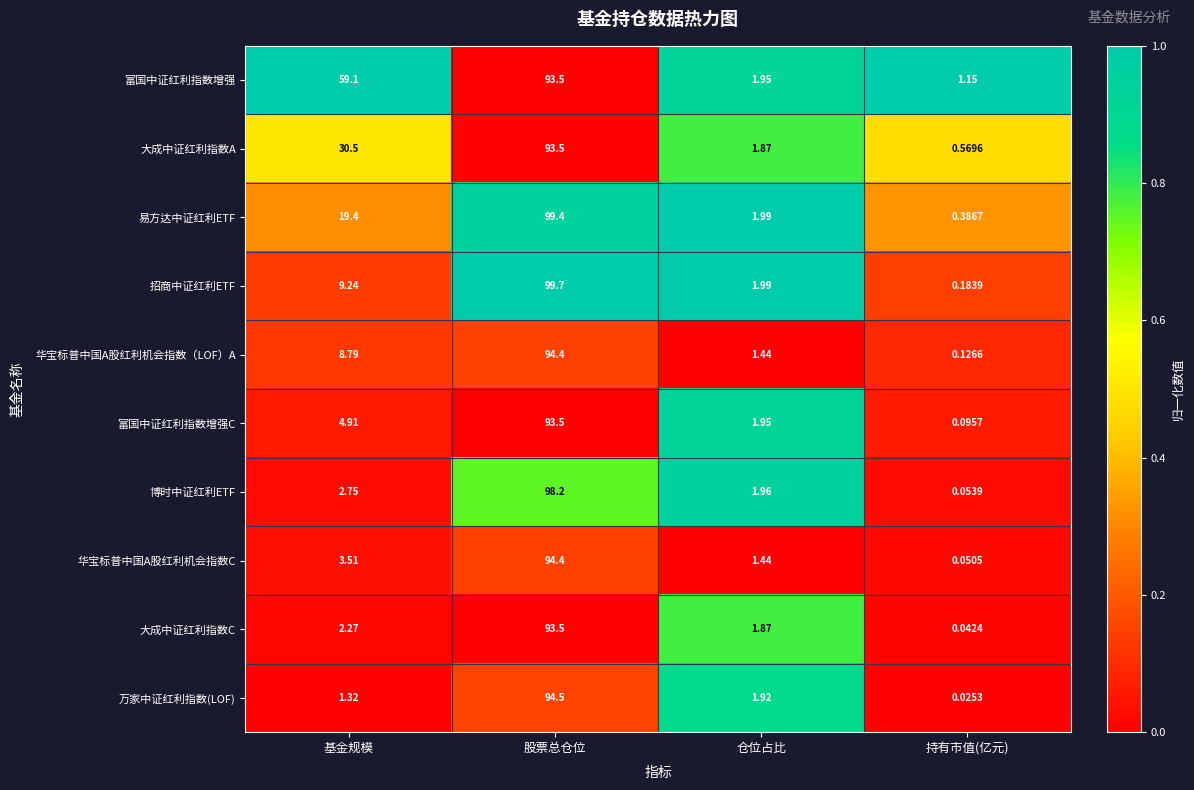

Which series has the largest total across all categories?

富国中证红利指数增强